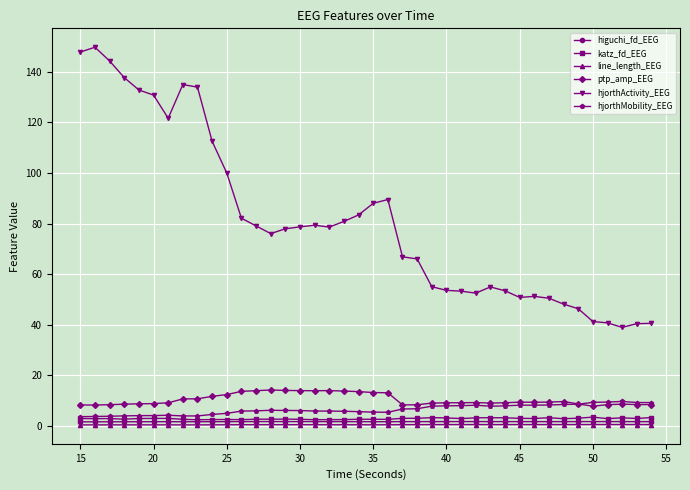

Which series has the widest spread of values?

hjorthActivity_EEG